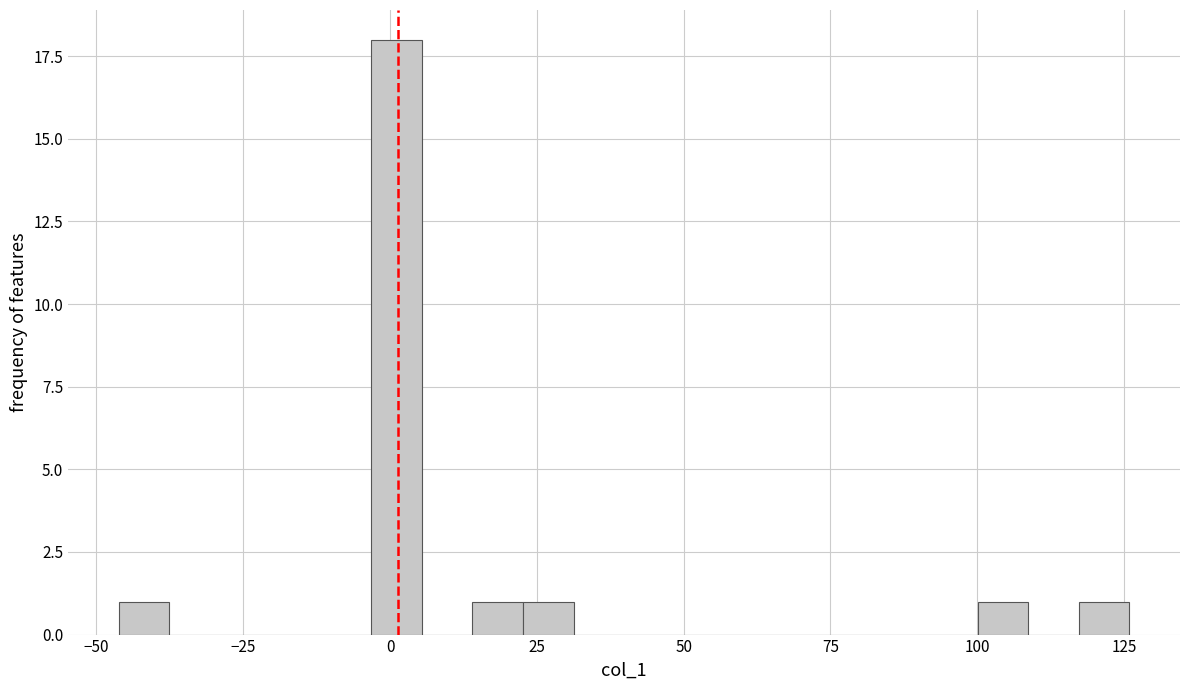

Around what value on the x-axis is the tallest bar? Give the approximate position of its centre, as read against the axis.

0